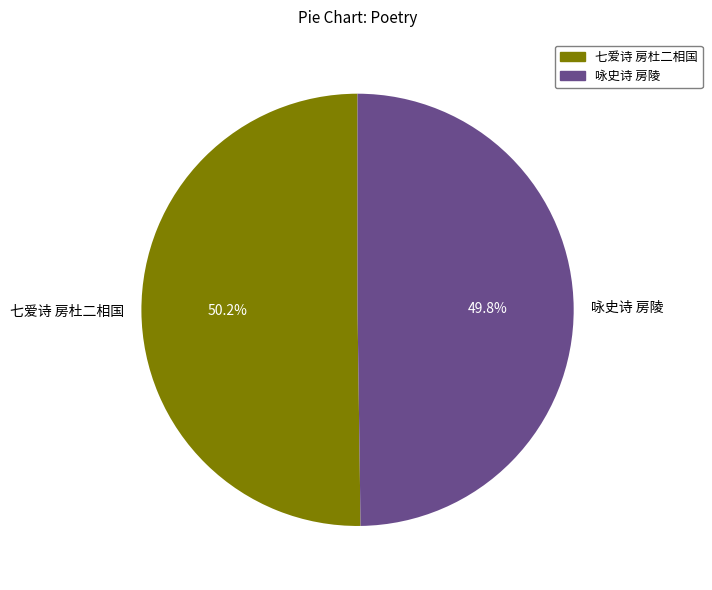

Is there any slice that represents more than half of the pie?

Yes